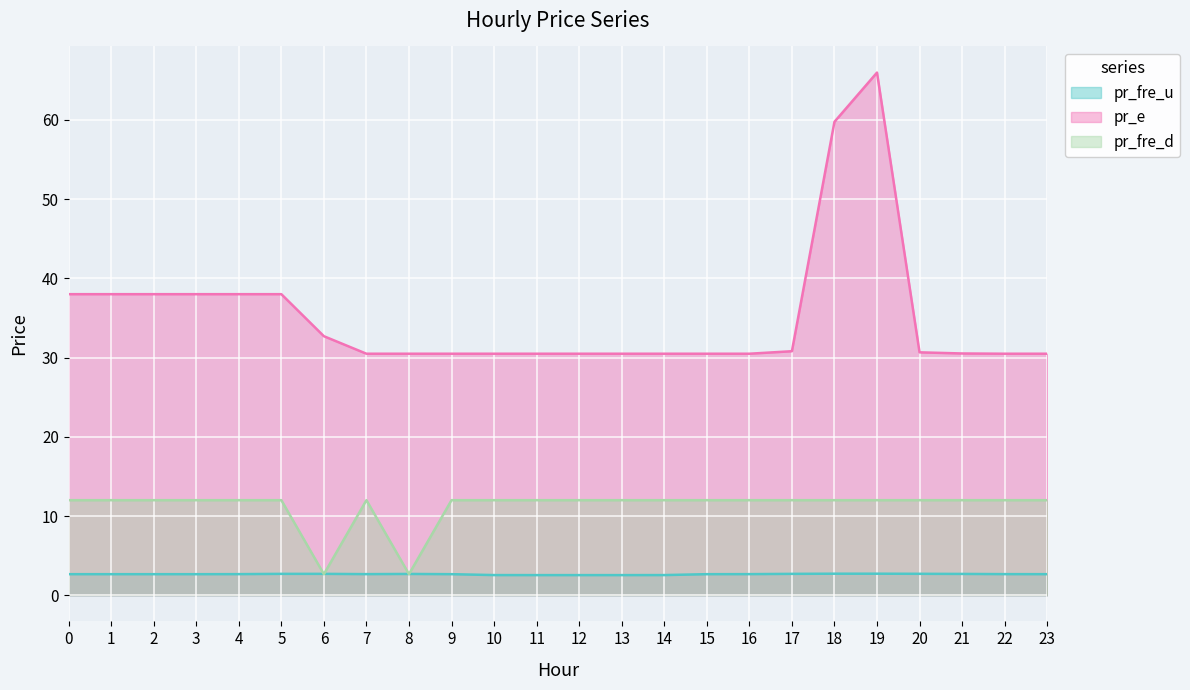

What is the greatest value displayed?

66.0